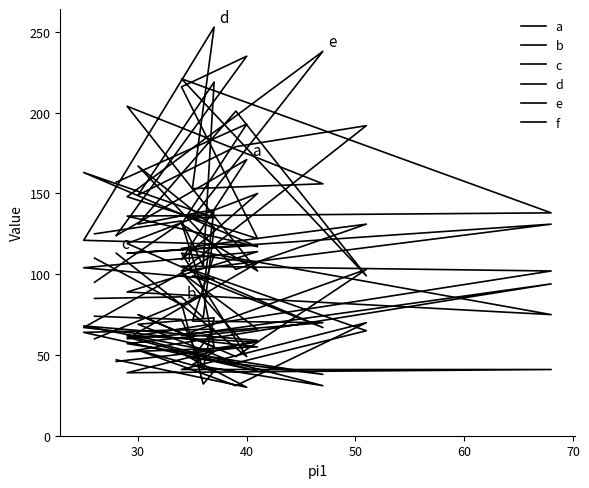

What is the label of the 4th point from the left?

50